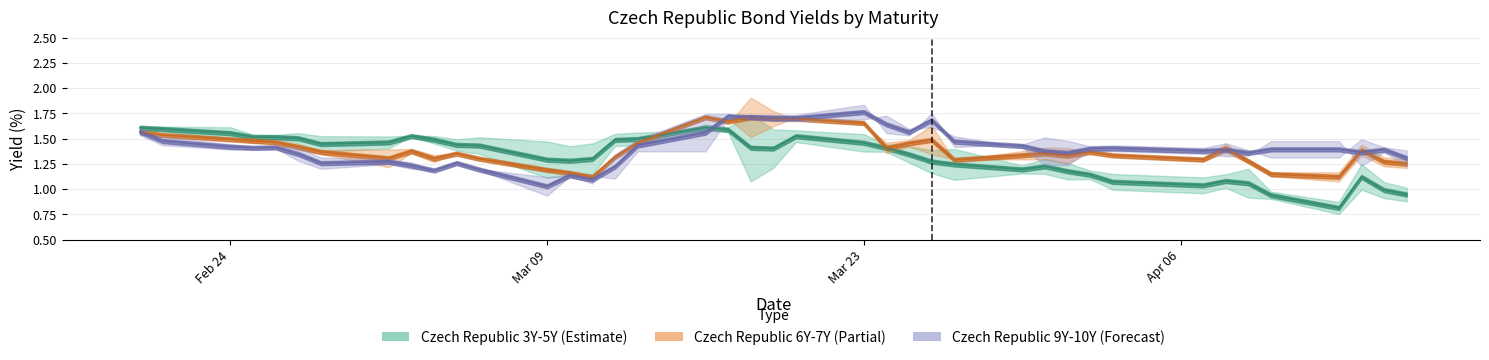

What is the difference between the Czech Republic 3Y values at 2020-04-15 and 2020-02-26?

0.6